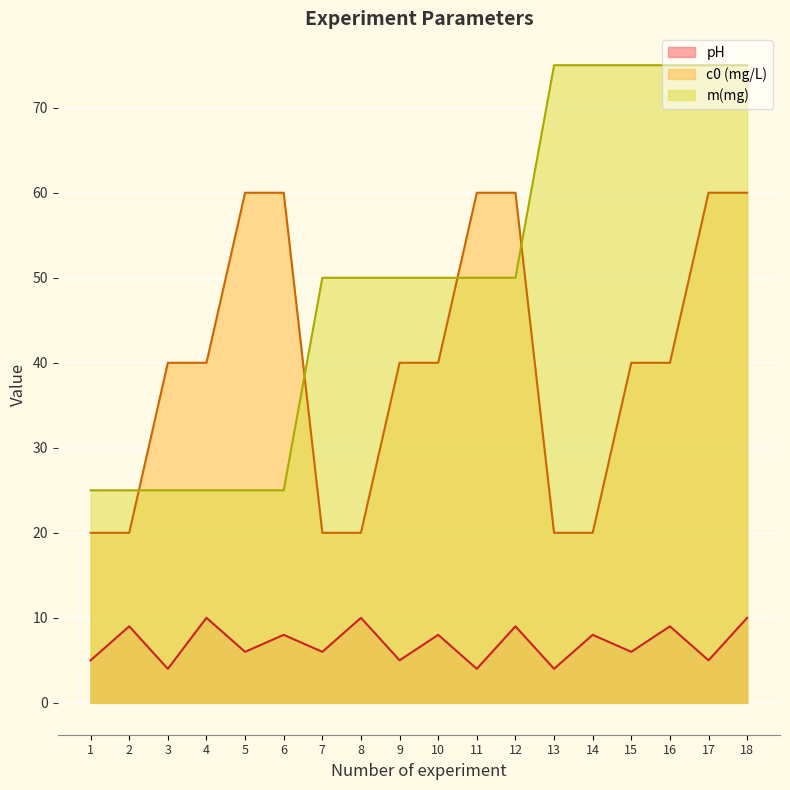

Read the c0 (mg/L) value at 13.

20